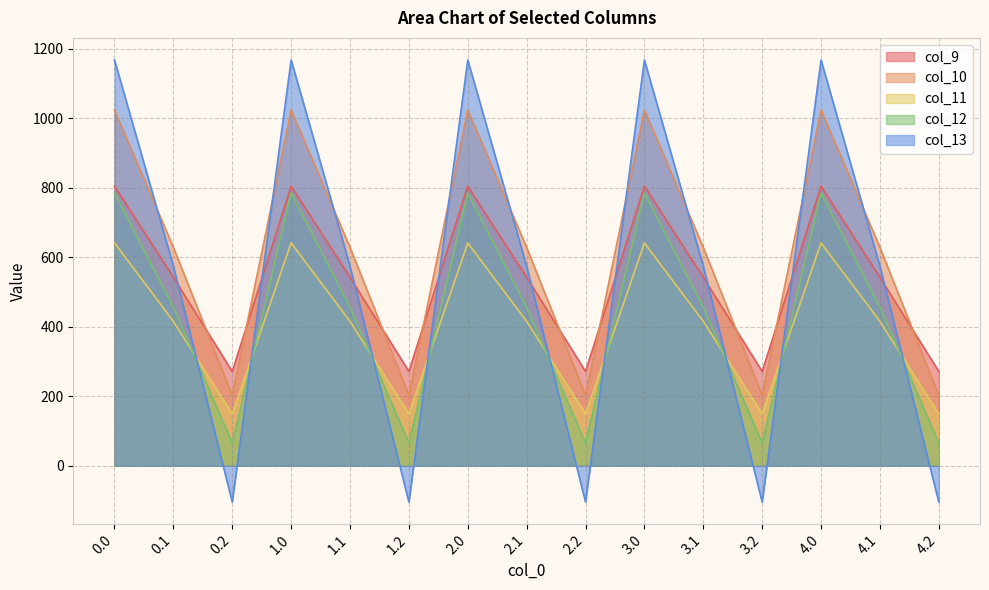

What is the label of the 1st point from the right?

4.2